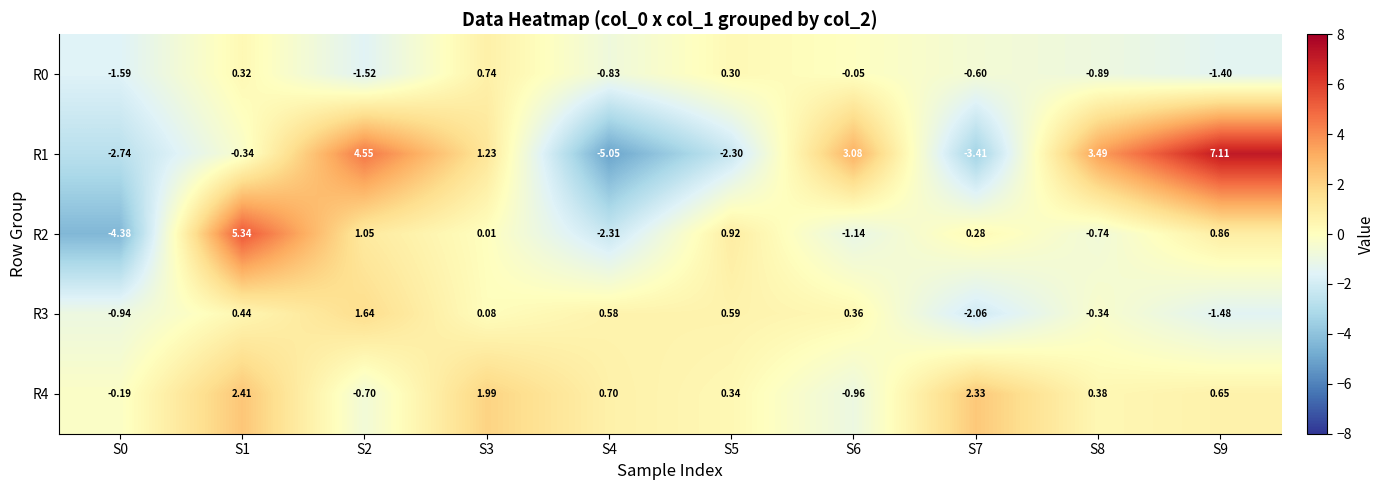

Is the value of R1 at S6 greater than the value of R2 at S9?

Yes